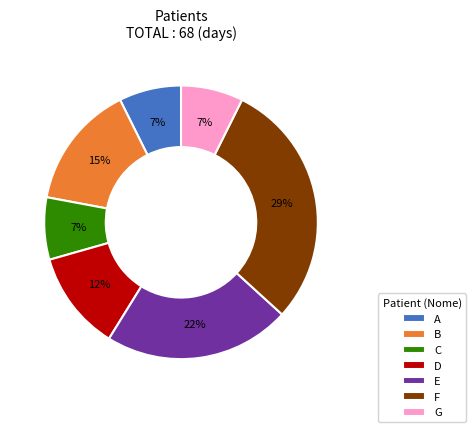

To the nearest percent, what is the average slice percentage?

14%